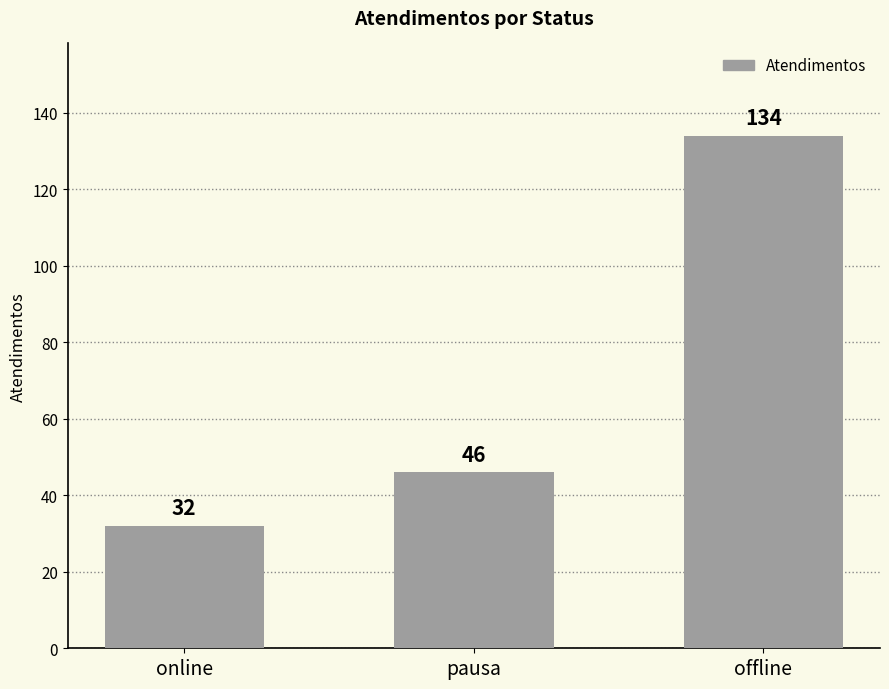

What is the difference between the values at offline and pausa?

88